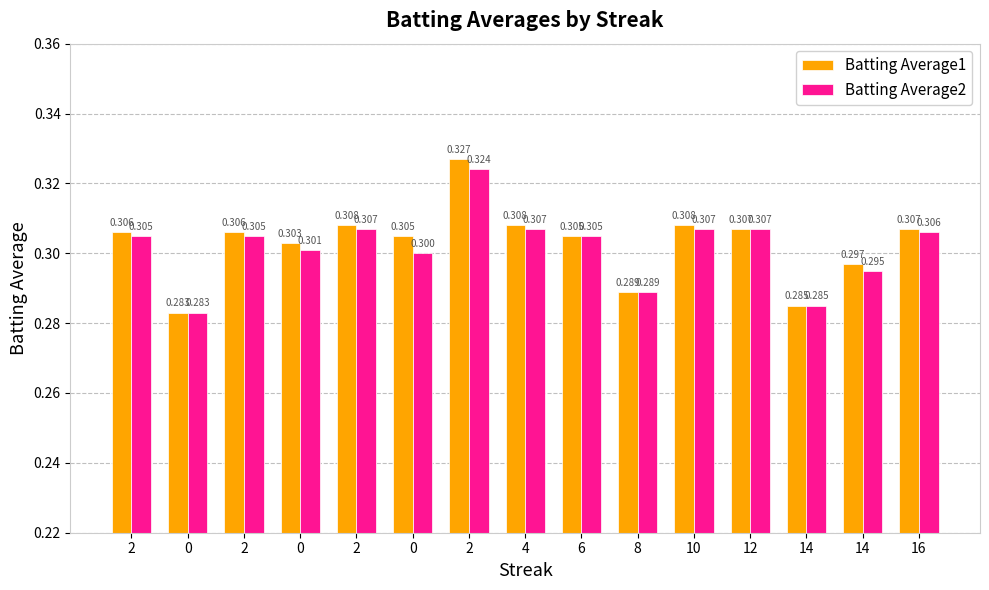

How many data points does each series have?

15